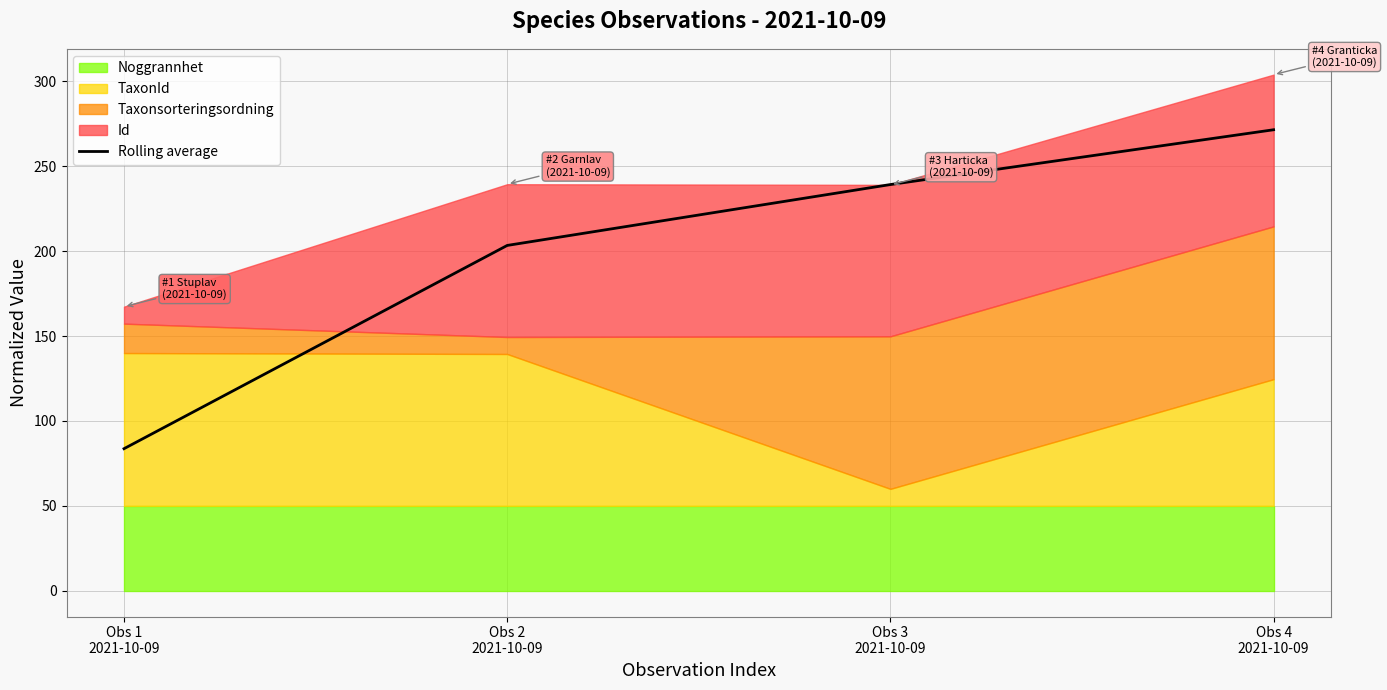

How many lines are shown in the chart?

1